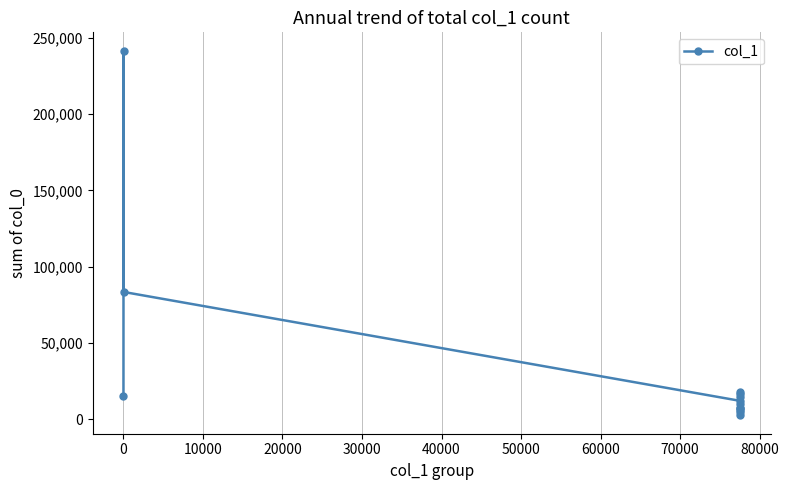

How many lines are shown in the chart?

1